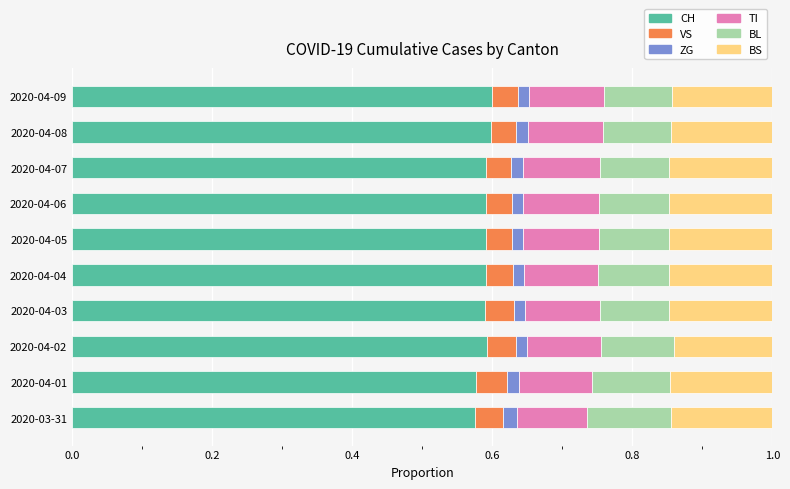

The value of CH at 2020-04-09 is 1.0. True or false?

False